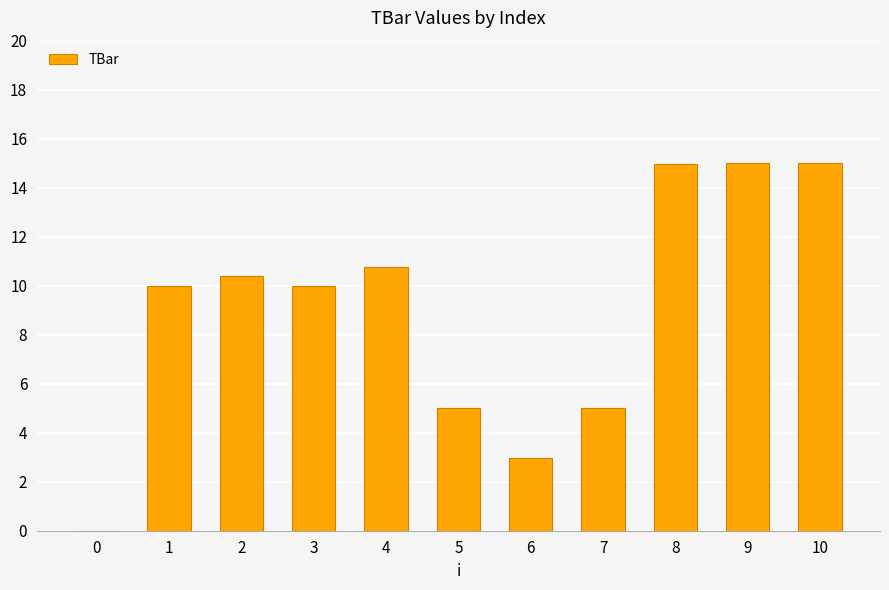

What is the sum of all values?

99.1